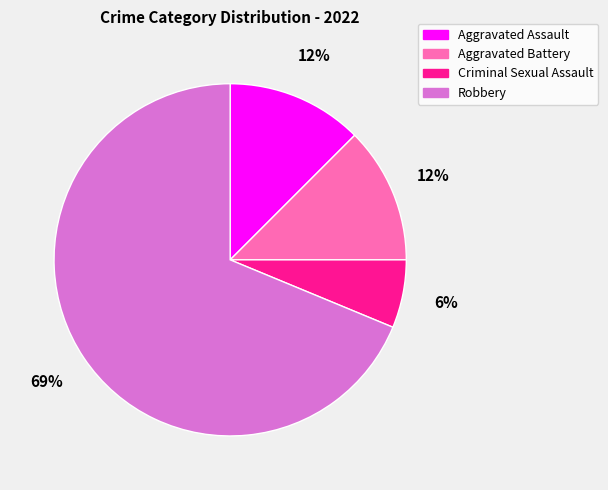

The Aggravated Battery slice represents 12% of the pie. True or false?

True